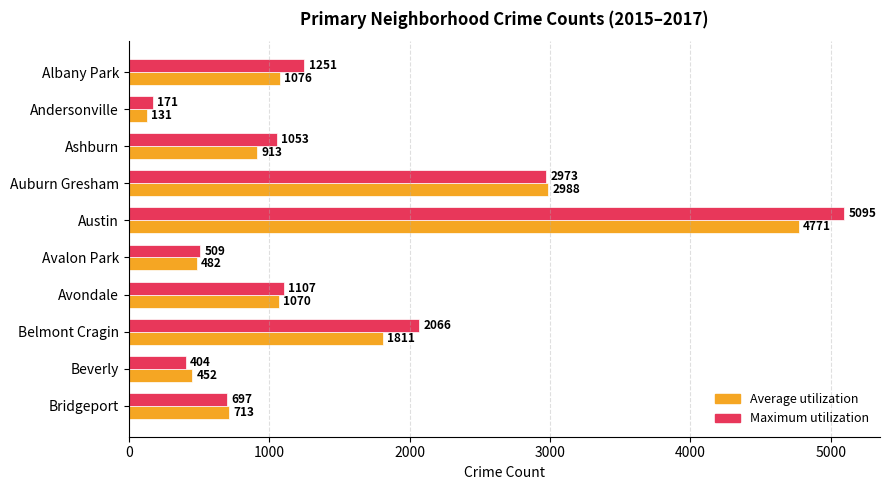

List the labels in order of Maximum utilization value, largest first.

Austin, Auburn Gresham, Belmont Cragin, Albany Park, Avondale, Ashburn, Bridgeport, Avalon Park, Beverly, Andersonville